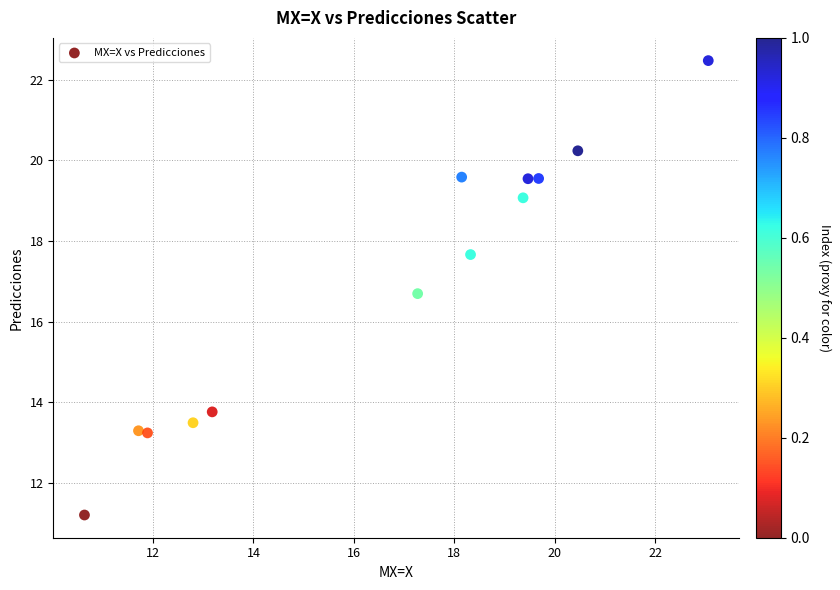

What Y value in the scatter plot is closest to 16?

16.7